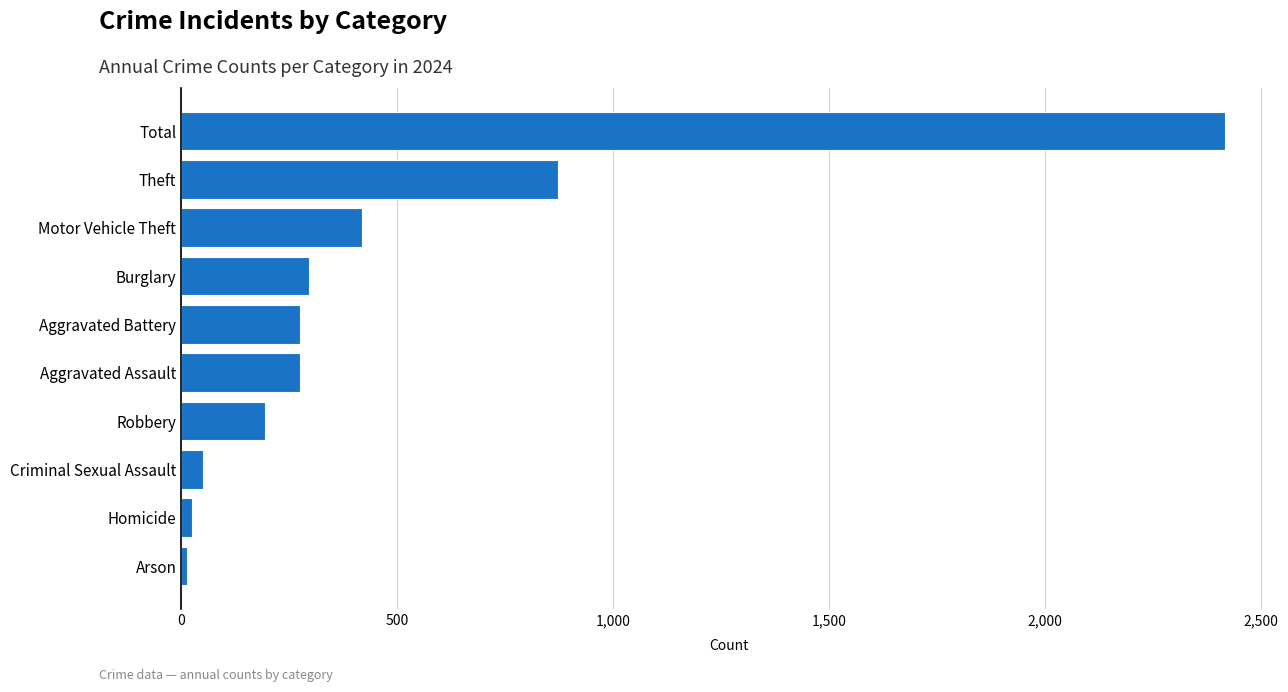

What is the greatest value displayed?

2417